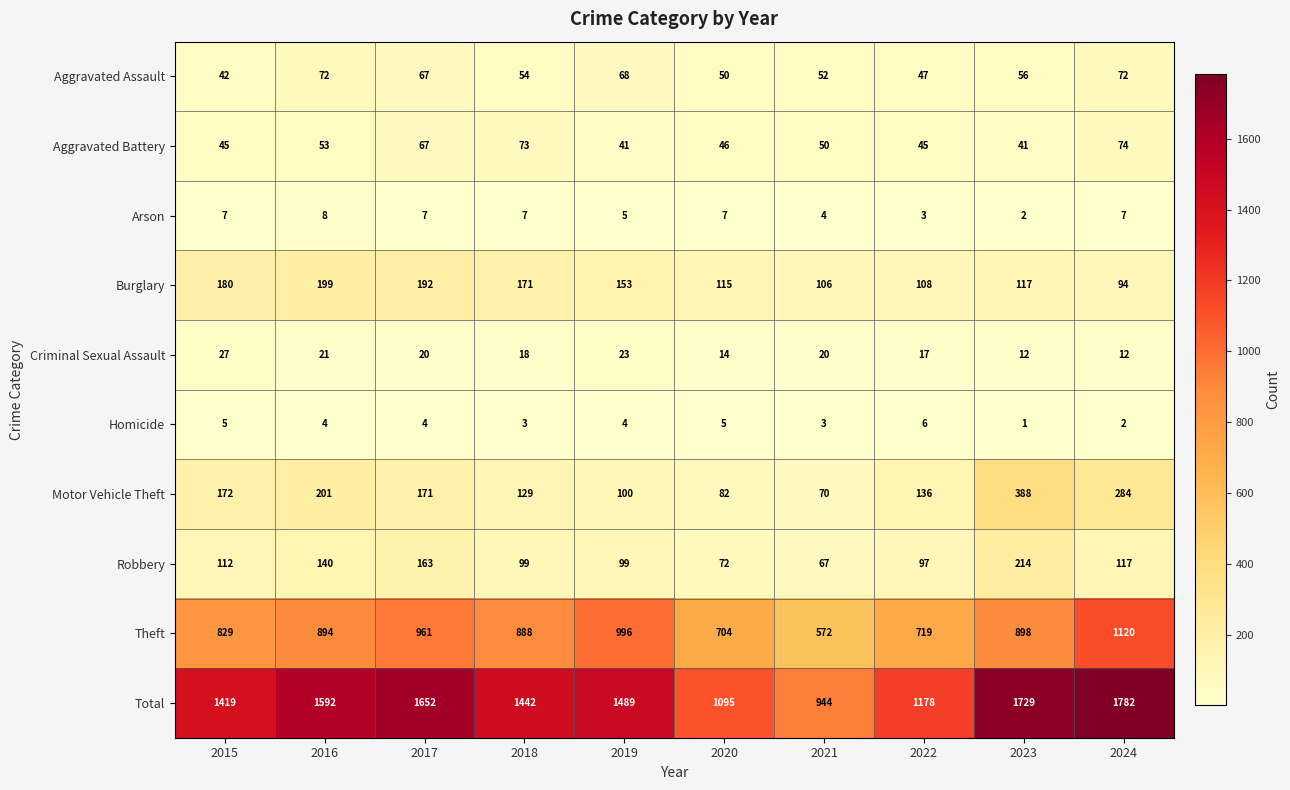

What is the difference between the second highest and minimum values in the Motor Vehicle Theft series?

214